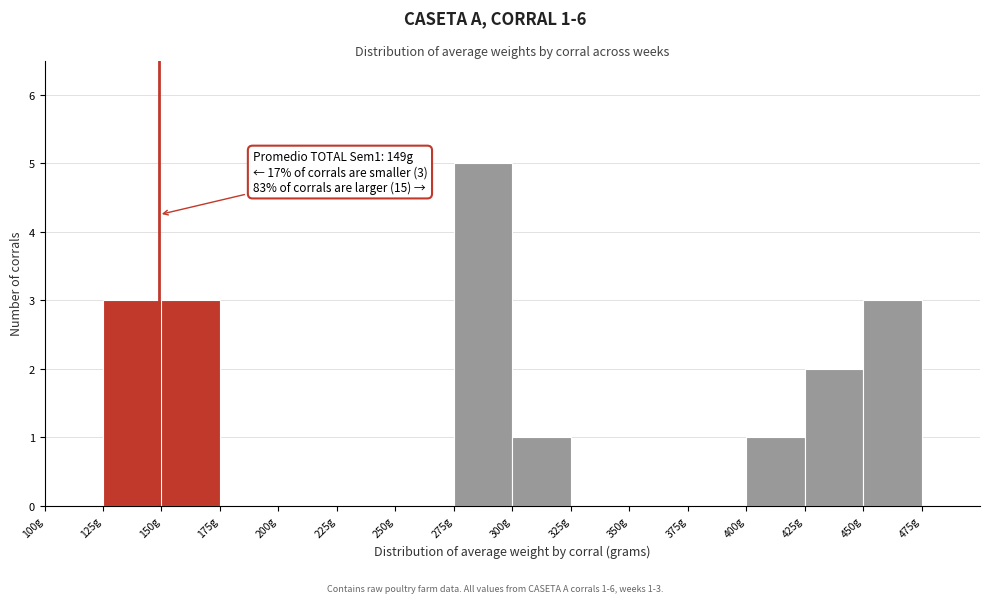

Which range on the x-axis has the tallest bar?

275 to 300